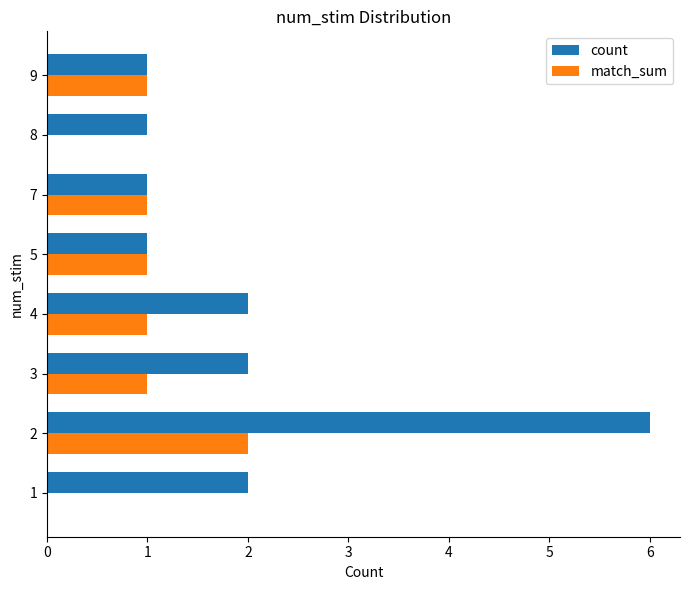

True or false: count has a value of 2 at 1.

True